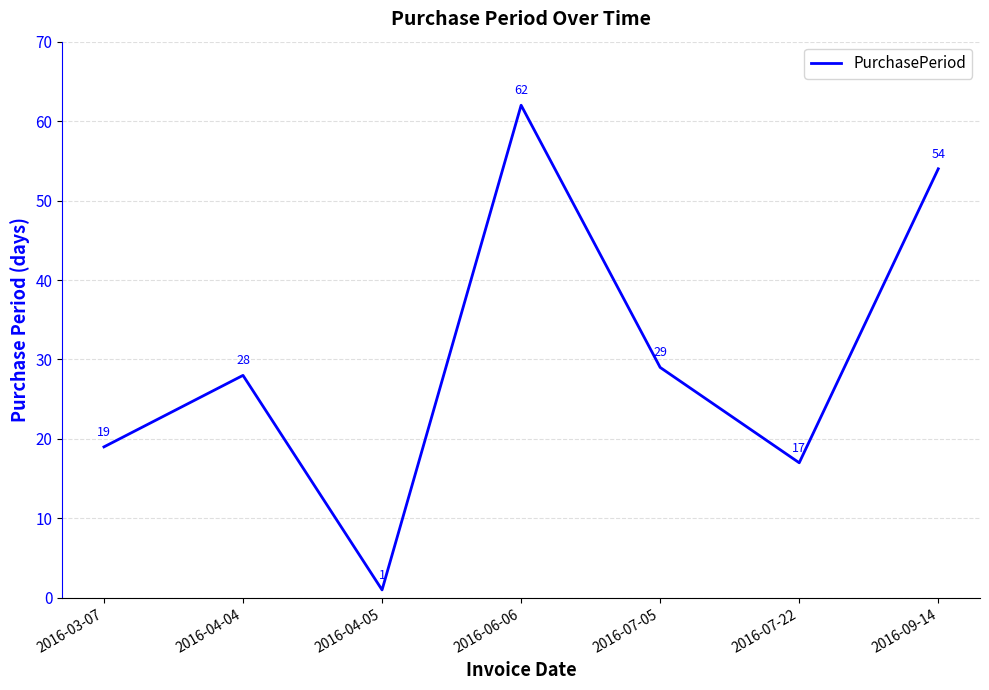

What is the change in value from 2016-04-04 to 2016-07-22?

-11